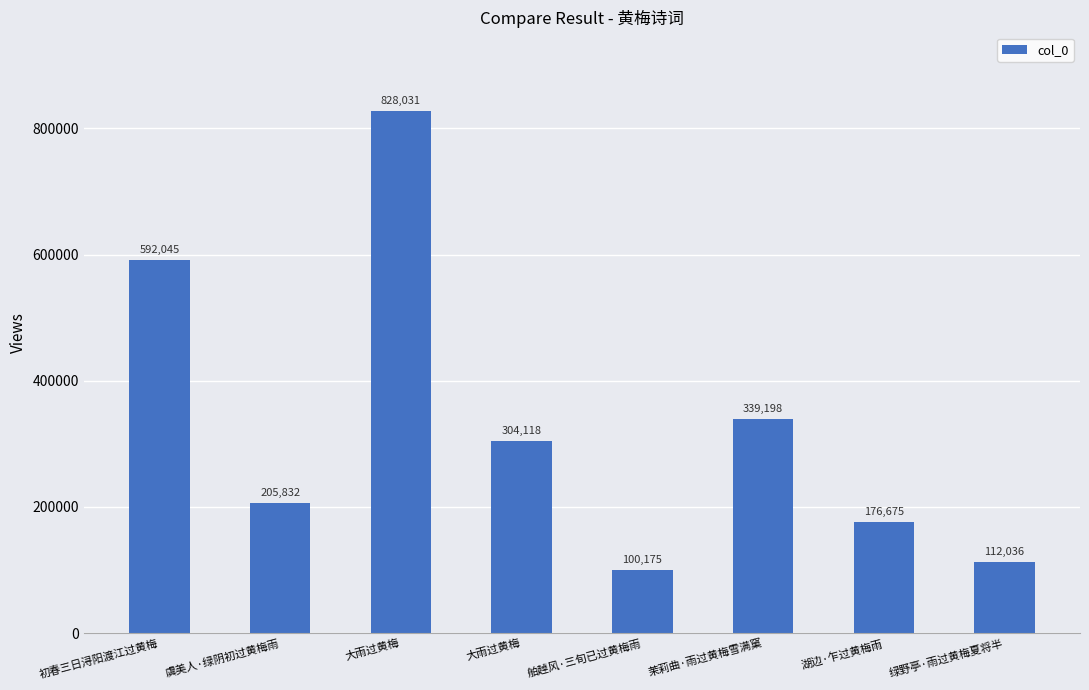

Count the number of categories in the chart.

8